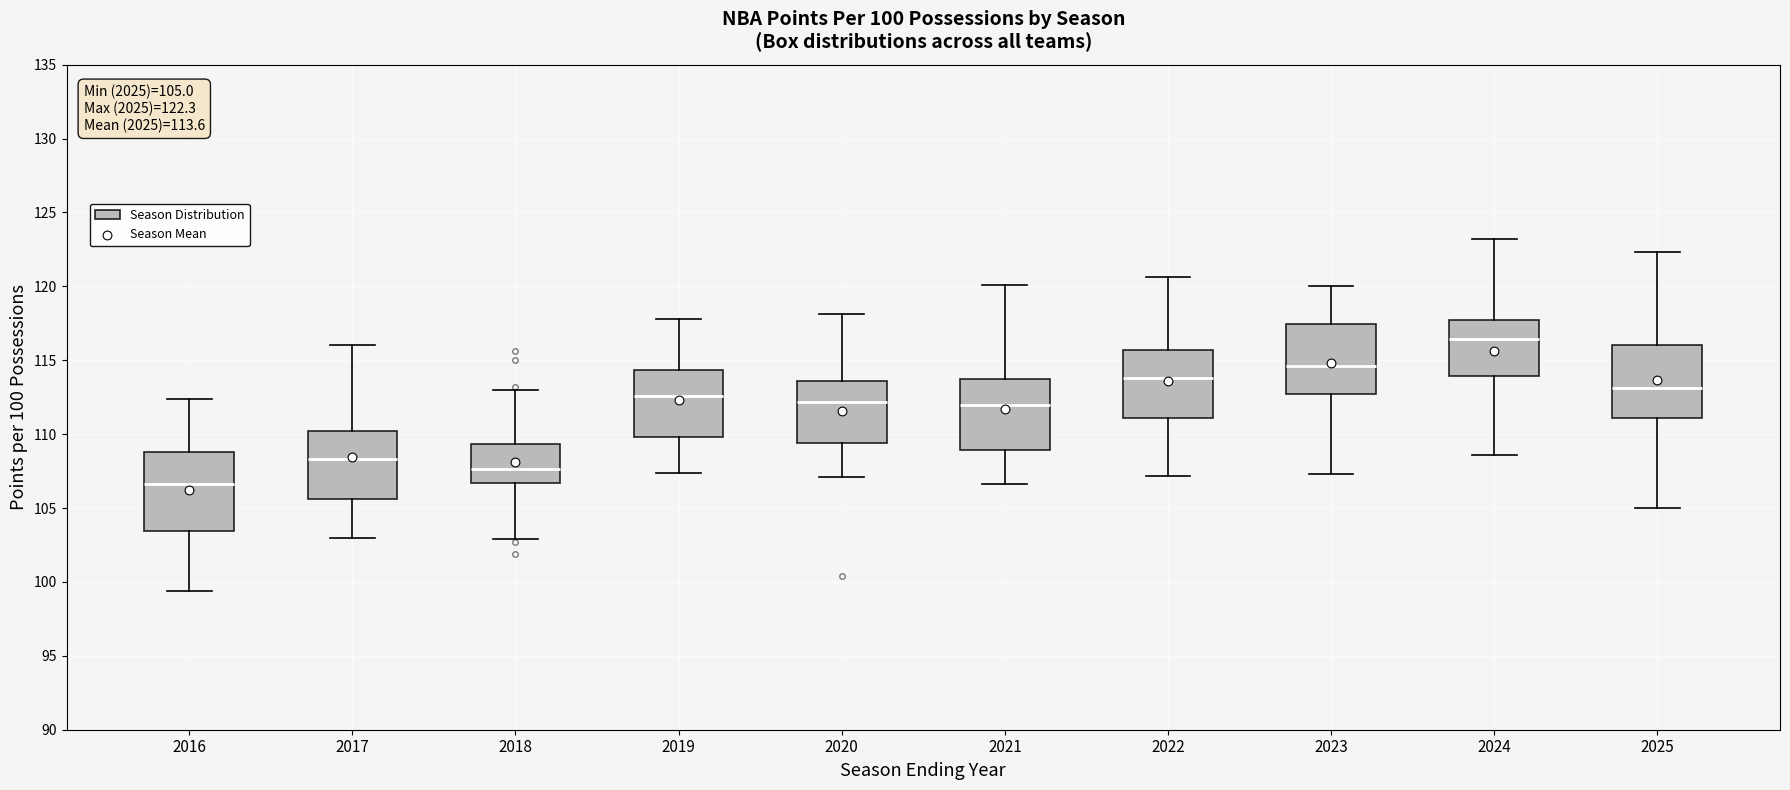

Which box's median line is the highest?

2024